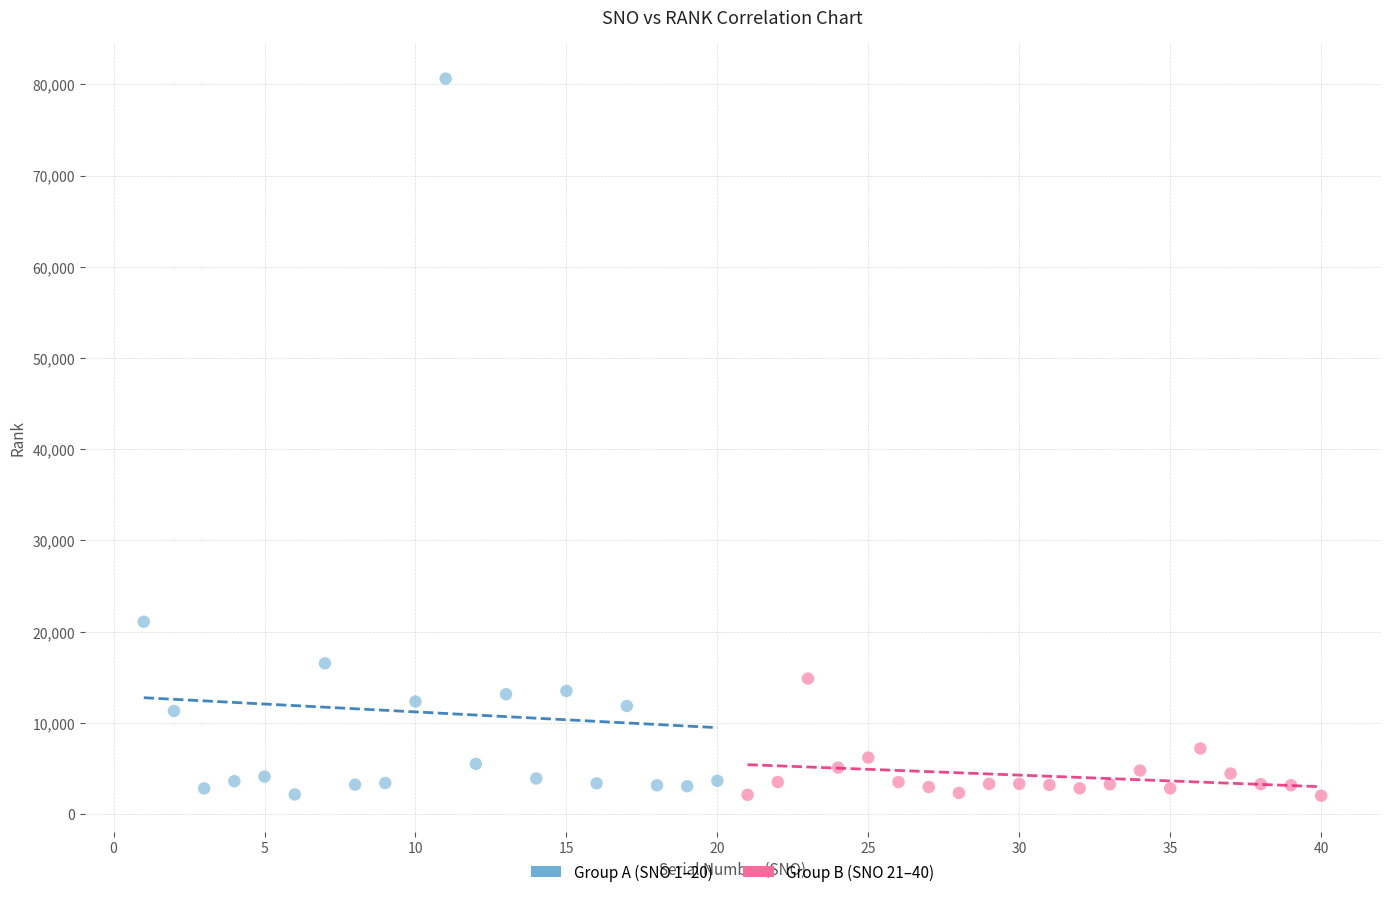

What are all the series names shown in the legend?

Group A (SNO 1–20), Group B (SNO 21–40)